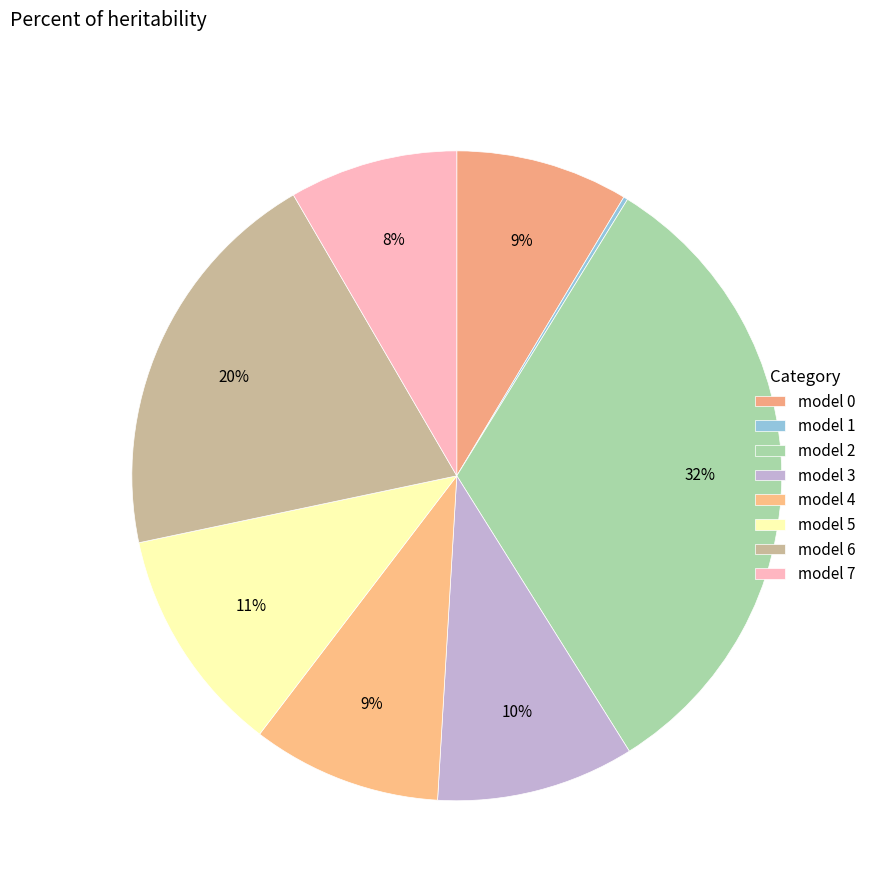

Count the number of slices in the pie.

8